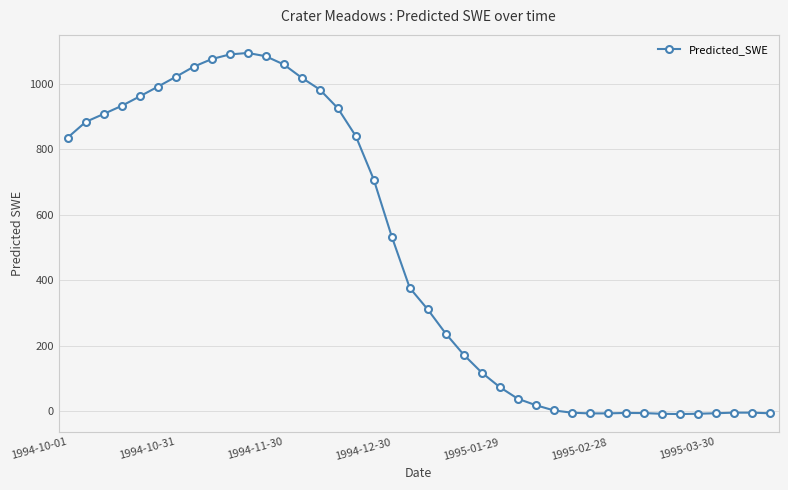

True or false: there are more than 1 points higher than both neighbors.

True